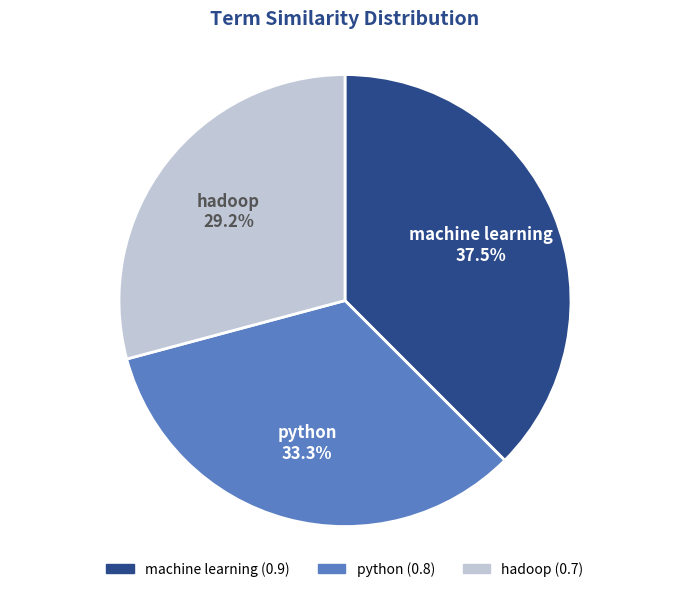

Which category has the smallest portion of the pie?

hadoop